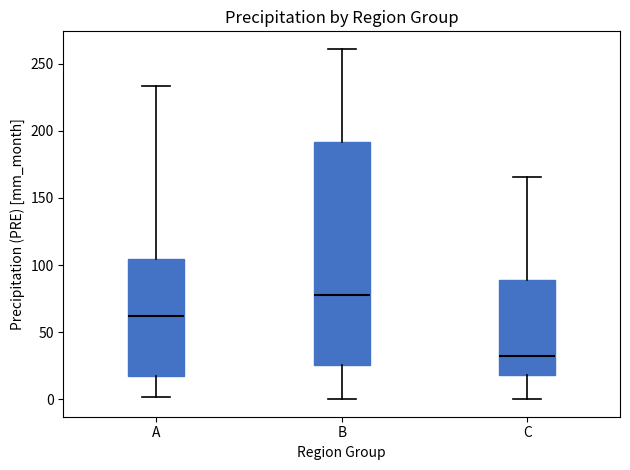

Reading left to right, transcribe this box plot: for each box, give where its median line is, the range the box spans, and where its two whiskers end, as read against the y-axis. The values are not printed on the chart, so give them approximately, as read against the axis.

A: median 60, box 15 to 105, whiskers 0 to 235
B: median 80, box 25 to 190, whiskers 0 to 260
C: median 30, box 20 to 90, whiskers 0 to 165